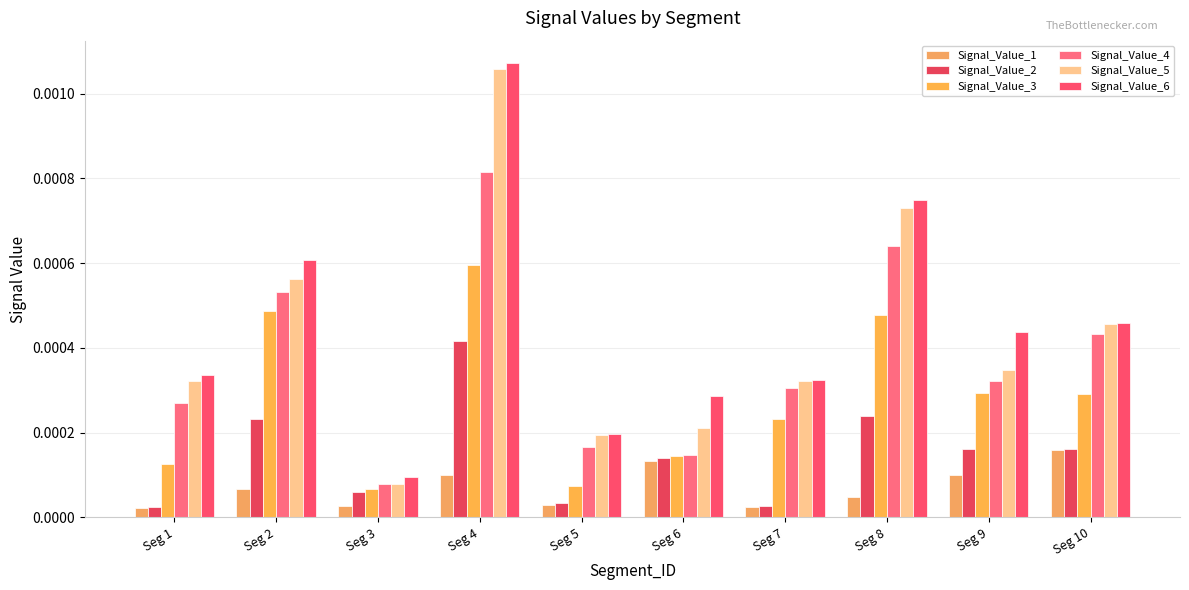

Is it true that Signal_Value_2 equals 0.0 at Seg 10?

False